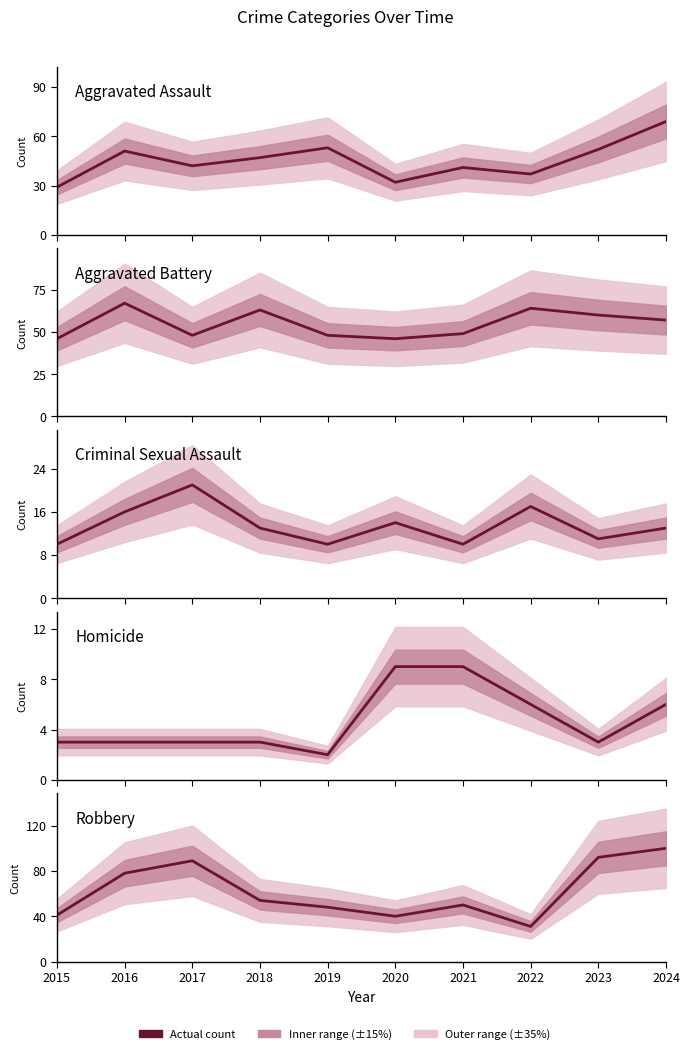

Reading left to right, what are all the values shown in this chart?

Aggravated Assault: 2015=29	2016=51	2017=42	2018=47	2019=53	2020=32	2021=41	2022=37	2023=52	2024=69
Aggravated Battery: 2015=46	2016=67	2017=48	2018=63	2019=48	2020=46	2021=49	2022=64	2023=60	2024=57
Criminal Sexual Assault: 2015=10	2016=16	2017=21	2018=13	2019=10	2020=14	2021=10	2022=17	2023=11	2024=13
Homicide: 2015=3	2016=3	2017=3	2018=3	2019=2	2020=9	2021=9	2022=6	2023=3	2024=6
Robbery: 2015=41	2016=78	2017=89	2018=54	2019=48	2020=40	2021=50	2022=31	2023=92	2024=100